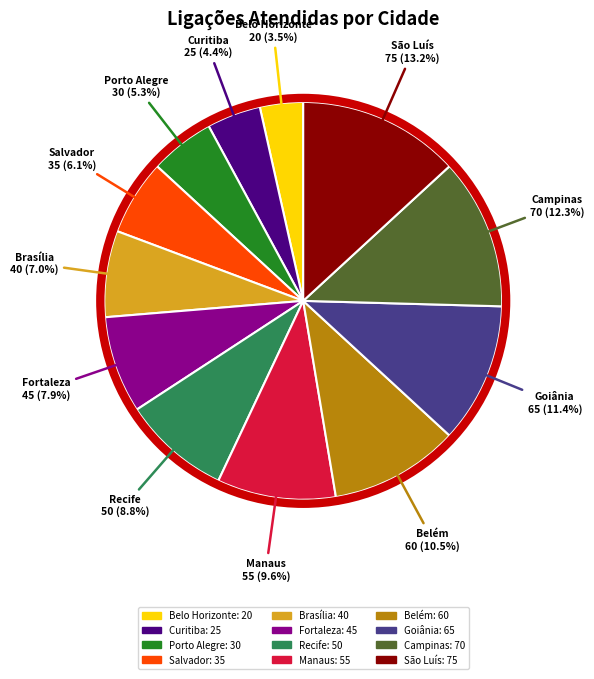

Rank the categories by value from lowest to highest.

Belo Horizonte, Curitiba, Porto Alegre, Salvador, Brasília, Fortaleza, Recife, Manaus, Belém, Goiânia, Campinas, São Luís